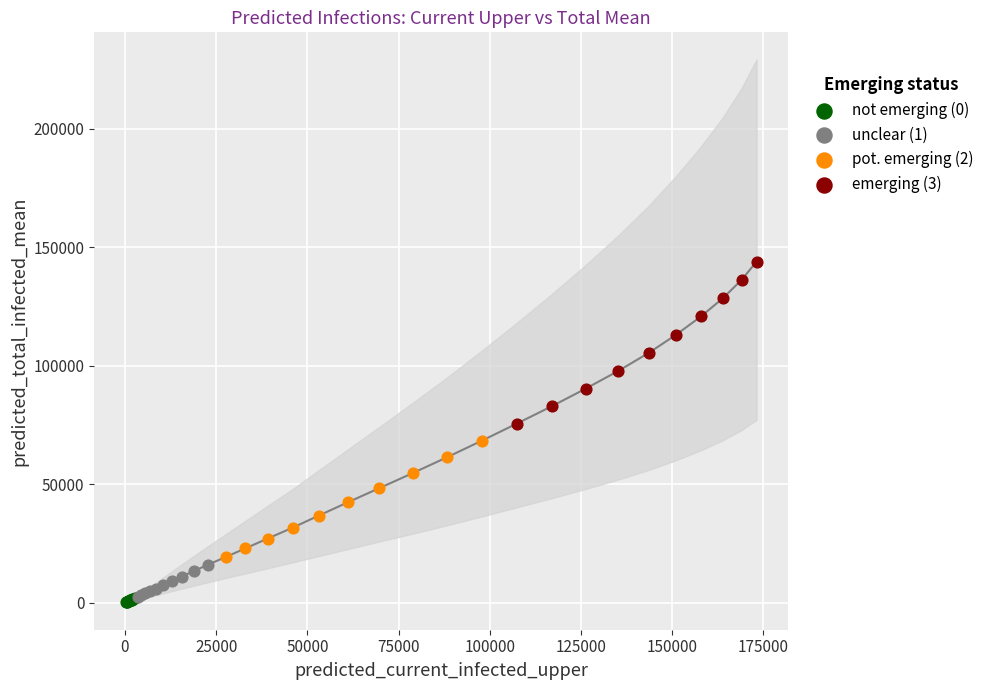

Which series has the largest Y range (max minus min)?

emerging (3)